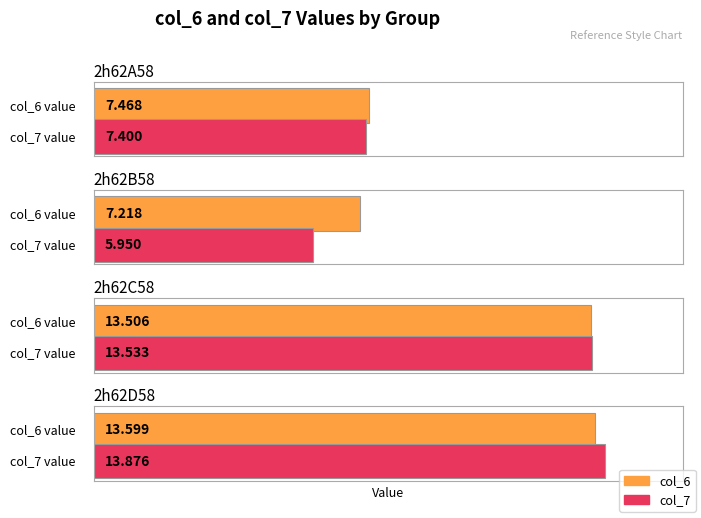

Rank the series by their average value, from lowest to highest.

col_7, col_6